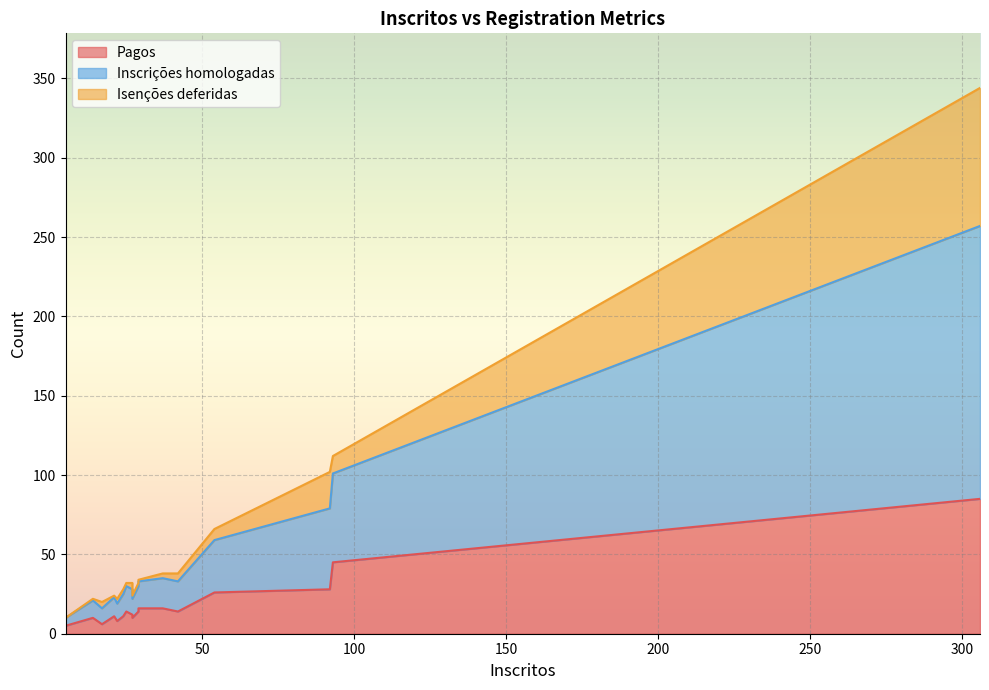

What are all the series names shown in the legend?

Pagos, Inscrições homologadas, Isenções deferidas